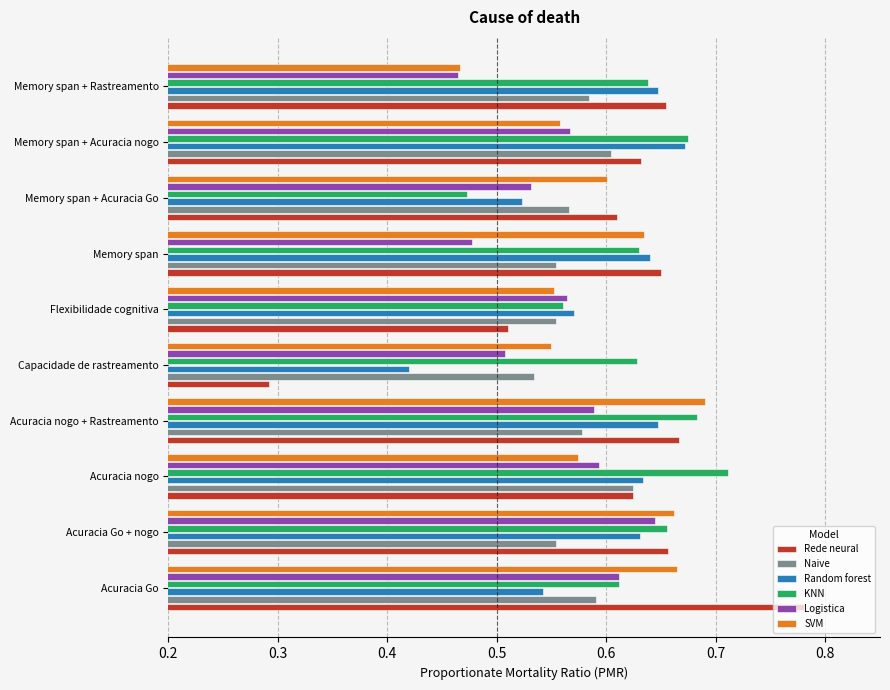

Which series changed the most between Acuracia Go + nogo and Memory span + Acuracia Go?

KNN